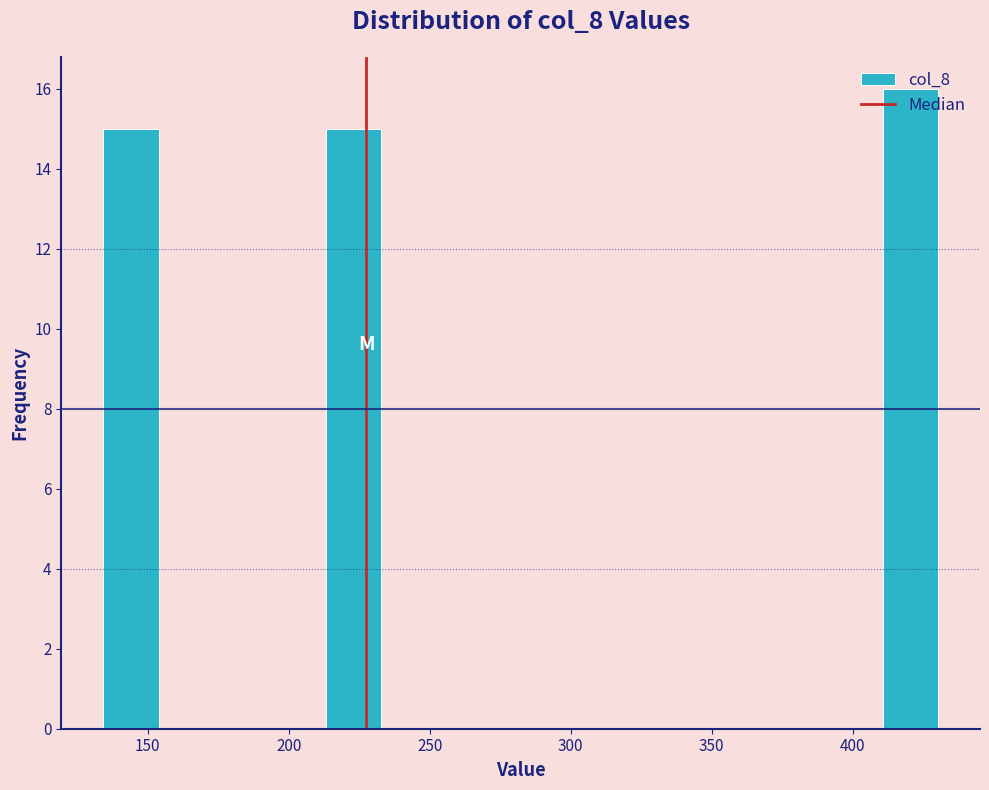

Around what value on the x-axis is the tallest bar? Give the approximate position of its centre, as read against the axis.

420